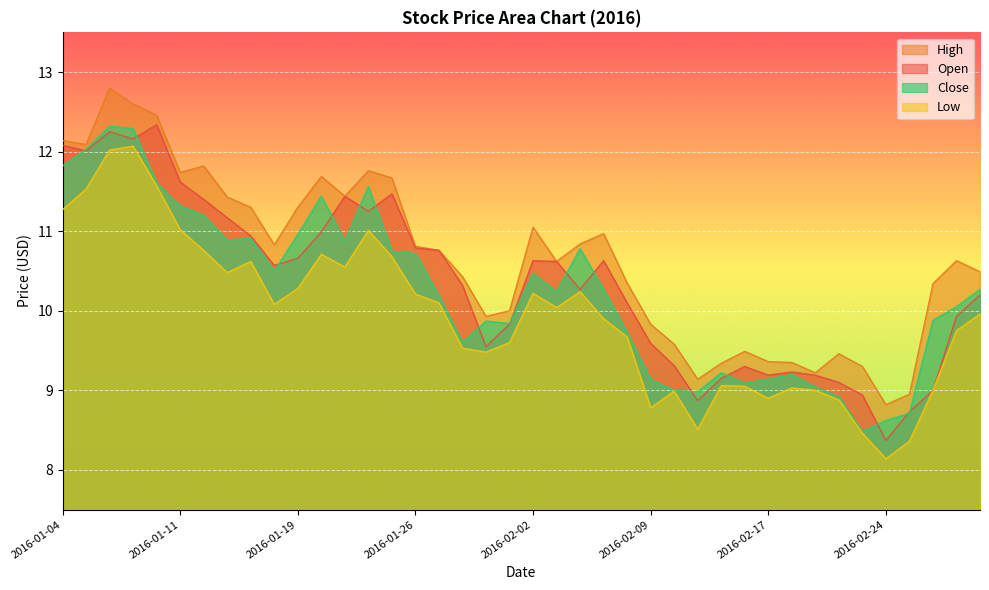

At which category does Close reach its first local peak?

2016-01-06